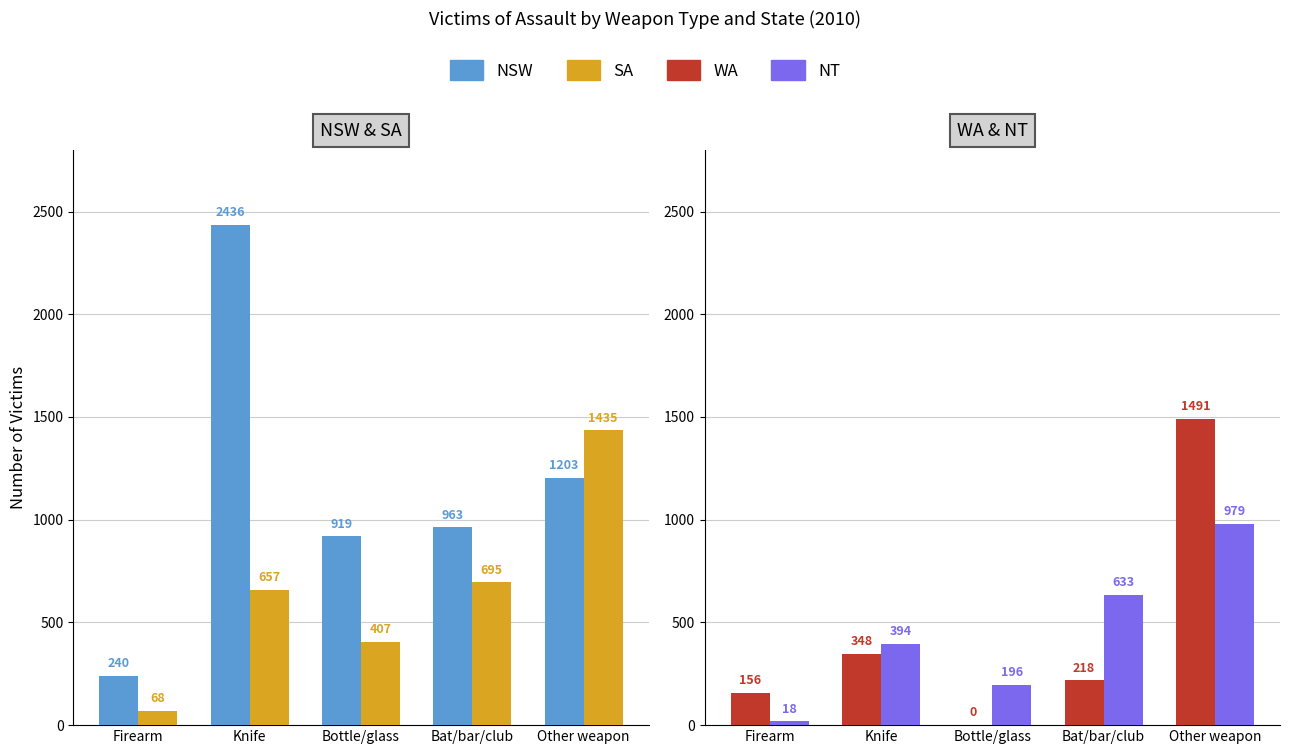

What is the value of the NSW bar at the 2nd from the left?

2436